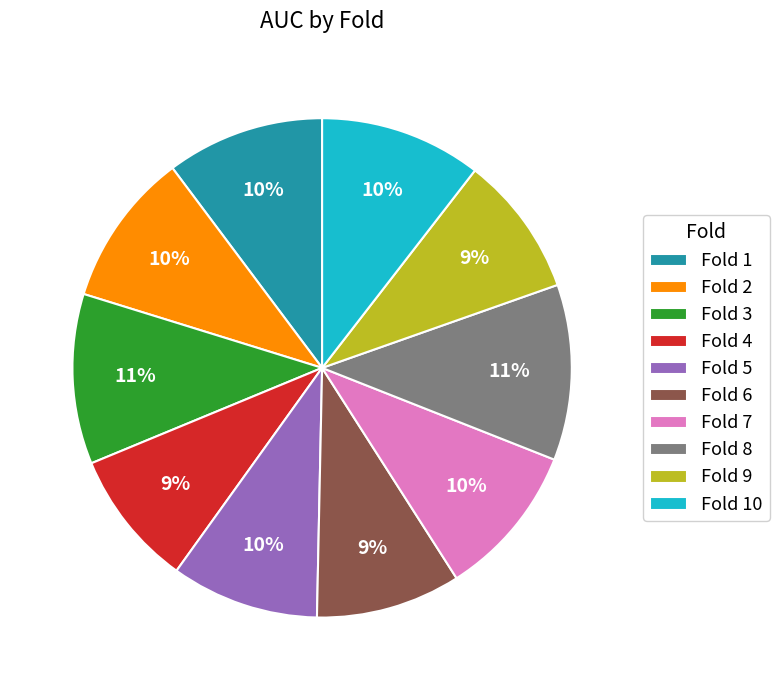

Is the sum of Fold 10 and Fold 9 greater than half?

No